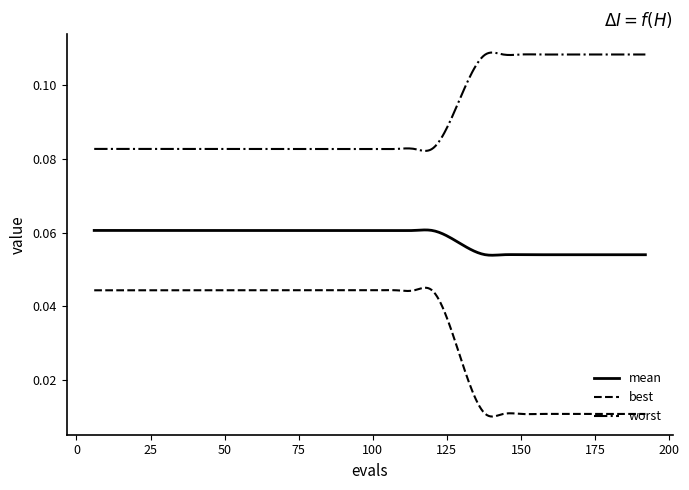

Which series has the largest range (max minus min)?

best